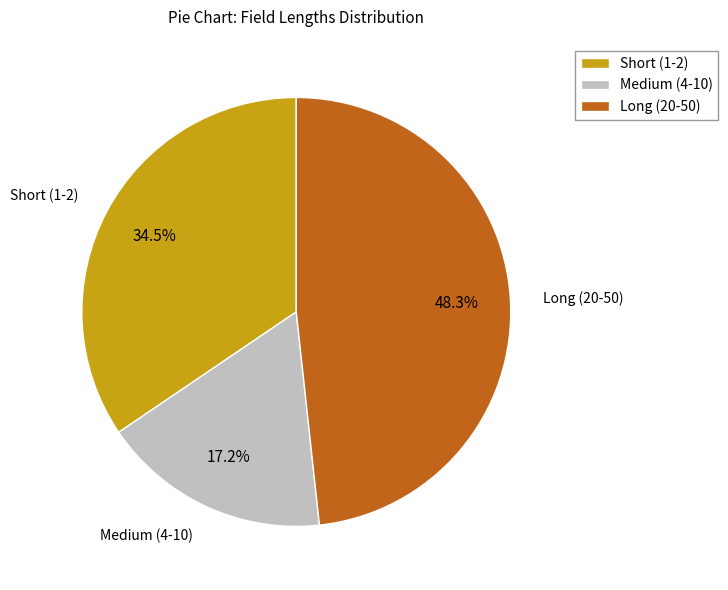

Which category has the biggest portion of the pie?

Long (20-50)